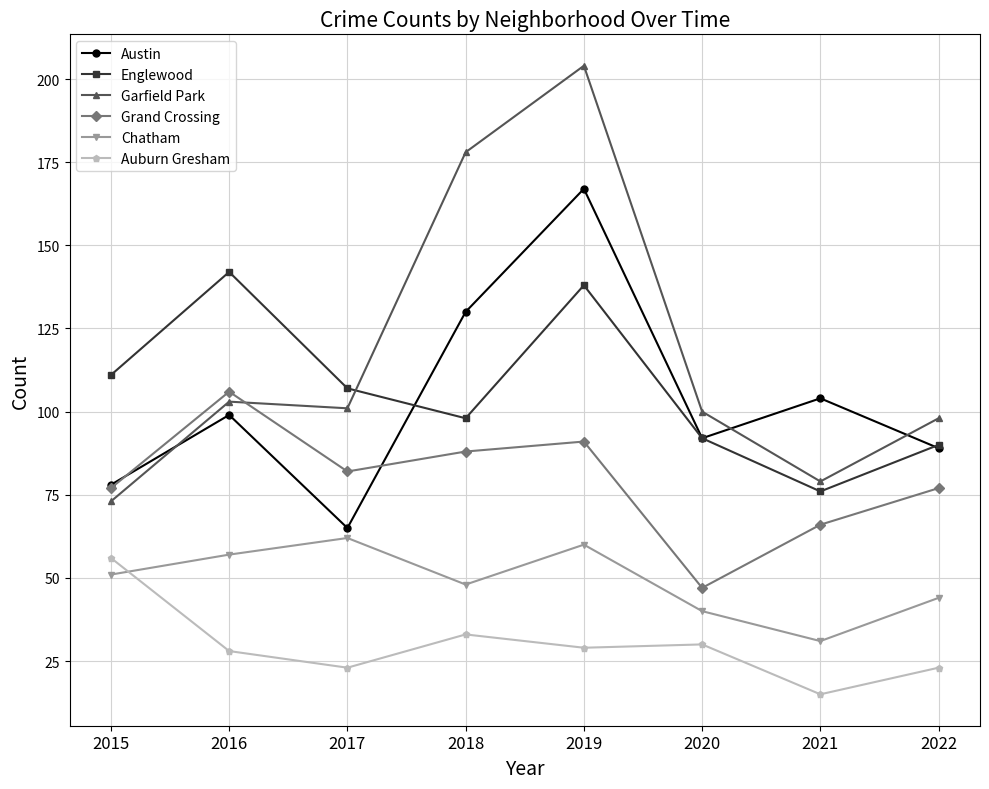

Is this an area chart (filled region under the line)?

No